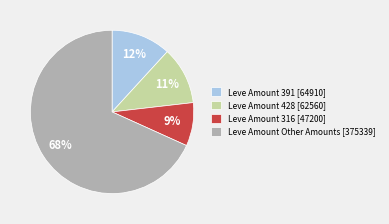

To the nearest percent, what is the combined percentage of Leve Amount 391 [64910] and Leve Amount 428 [62560]?

23%